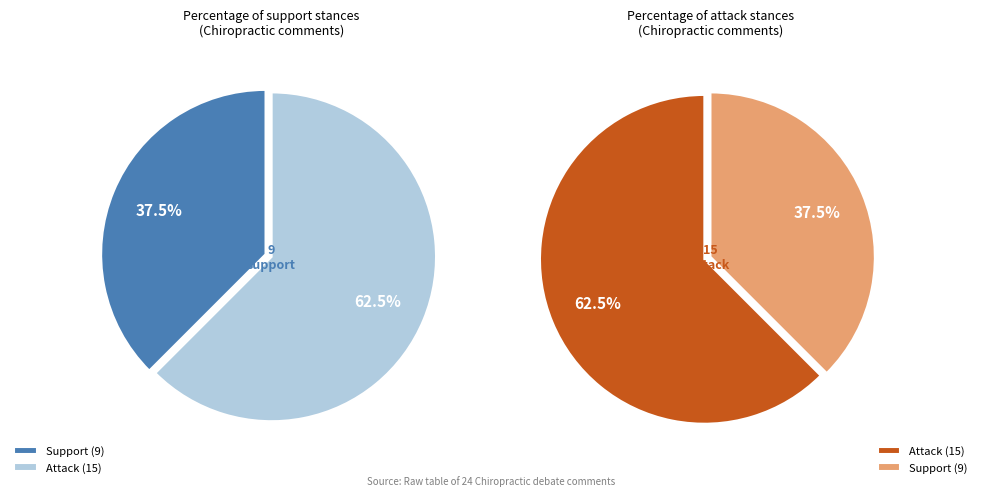

Combined, what portion of the pie is support and attack?

100.0%